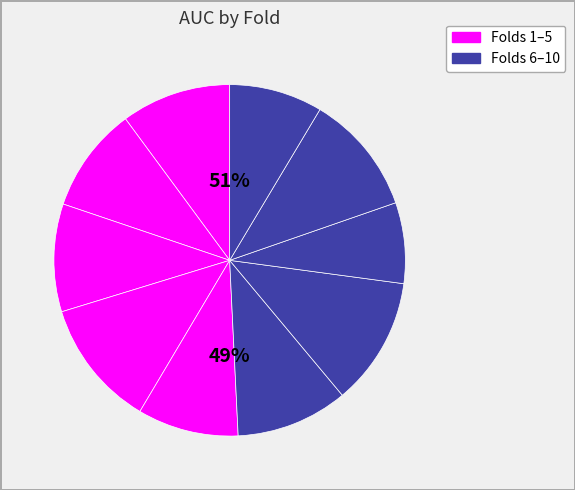

To the nearest percent, what is the difference between the largest and smallest slice percentages?

4%